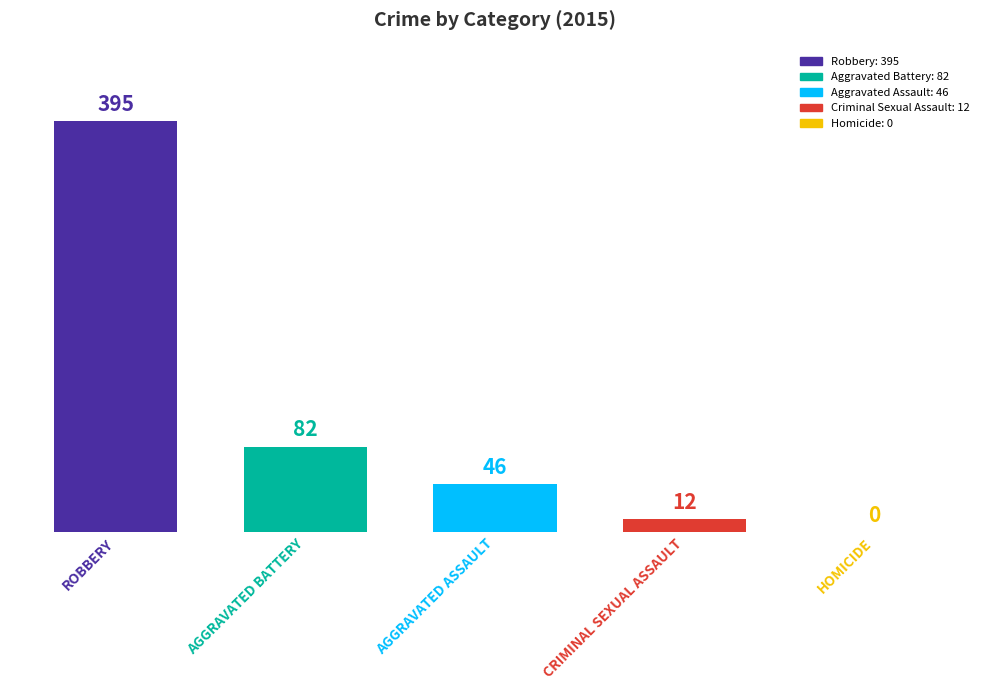

Between ROBBERY and HOMICIDE, which is larger?

ROBBERY